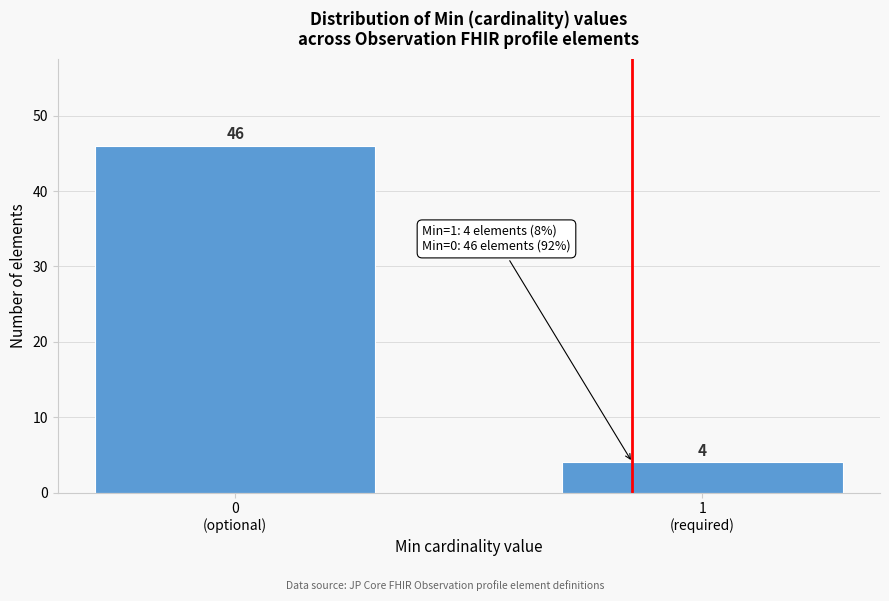

Reading right to left, list all the values displayed in this chart.

4	46